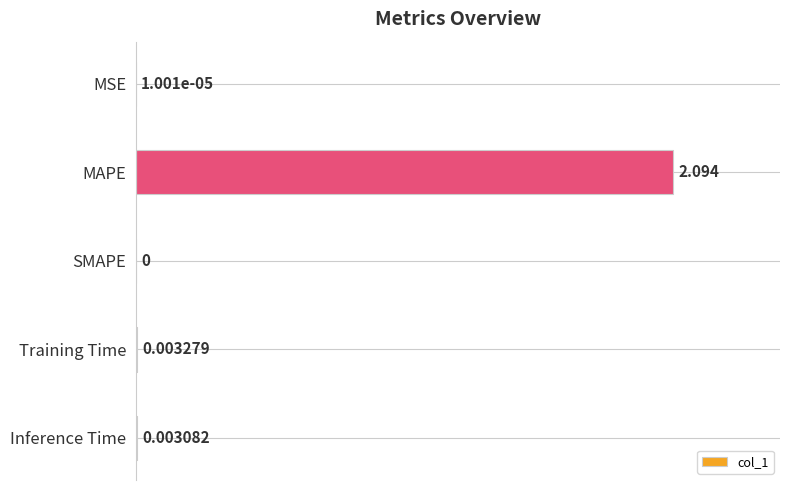

Which has a higher value, SMAPE or Training Time?

Training Time